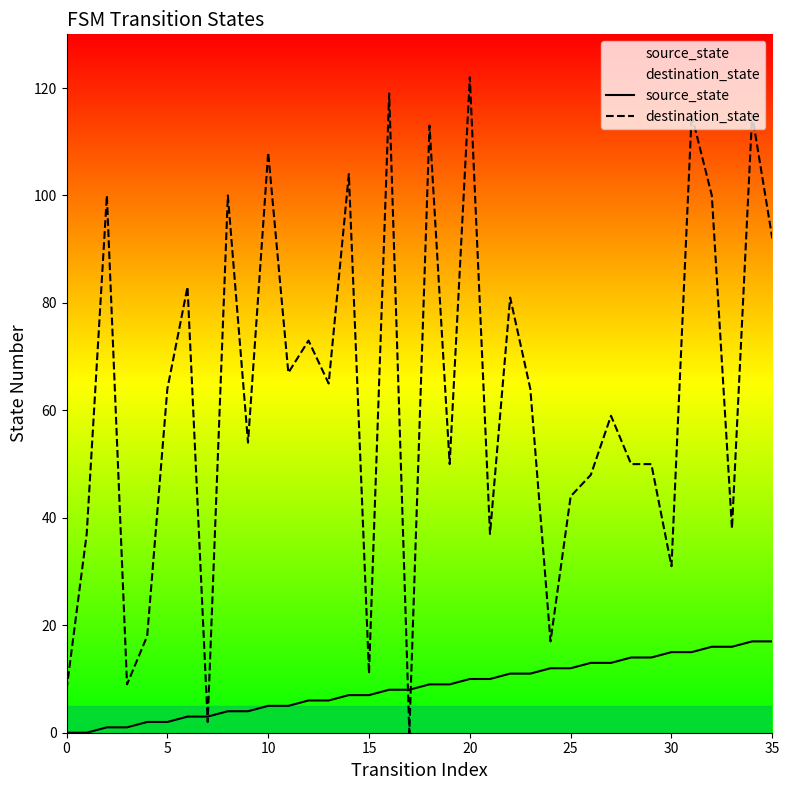

What is the spread (max minus min) of values at 20?

112